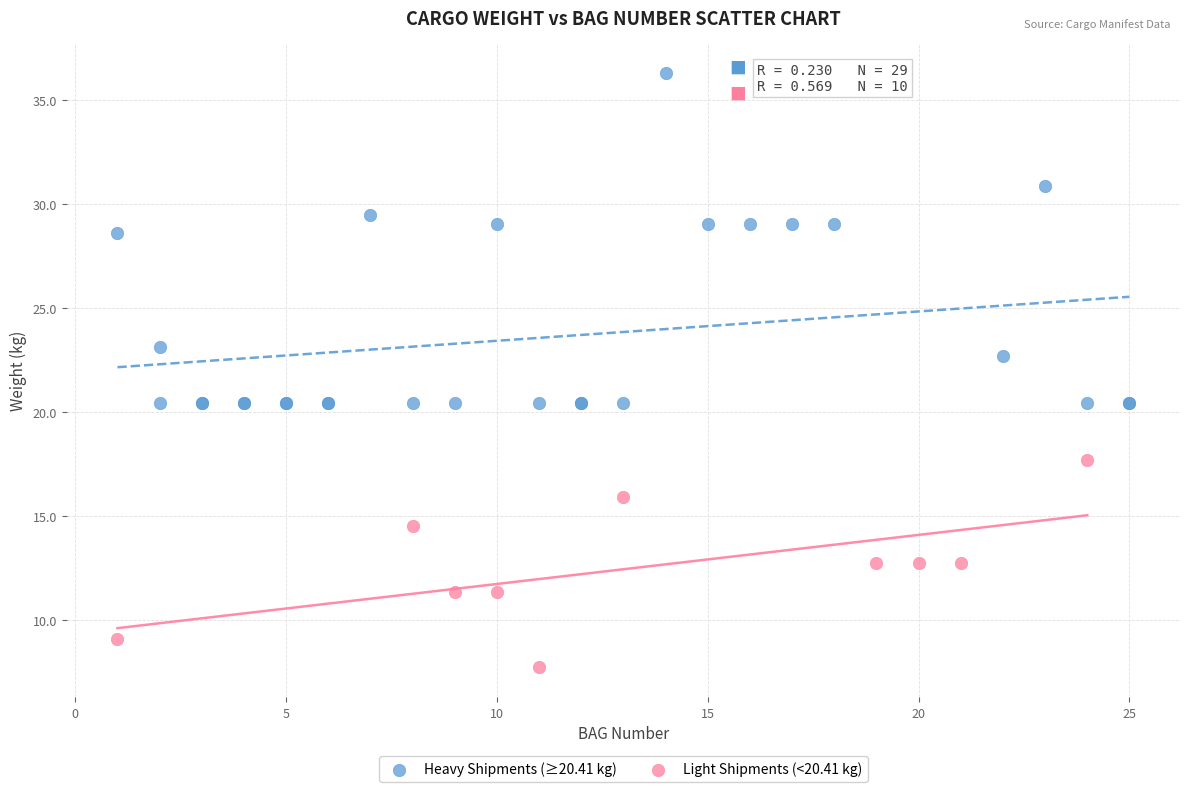

Which series reaches the minimum Y coordinate?

Light Shipments (<20.41 kg)